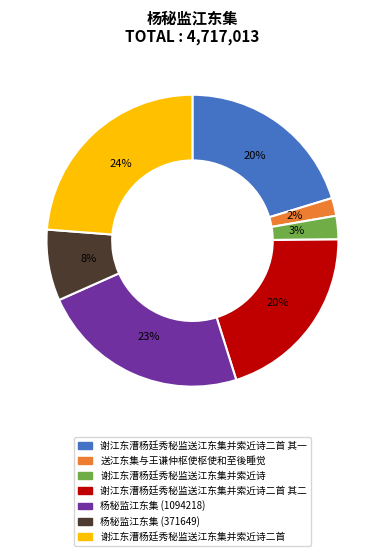

Is there a majority slice in this chart?

No